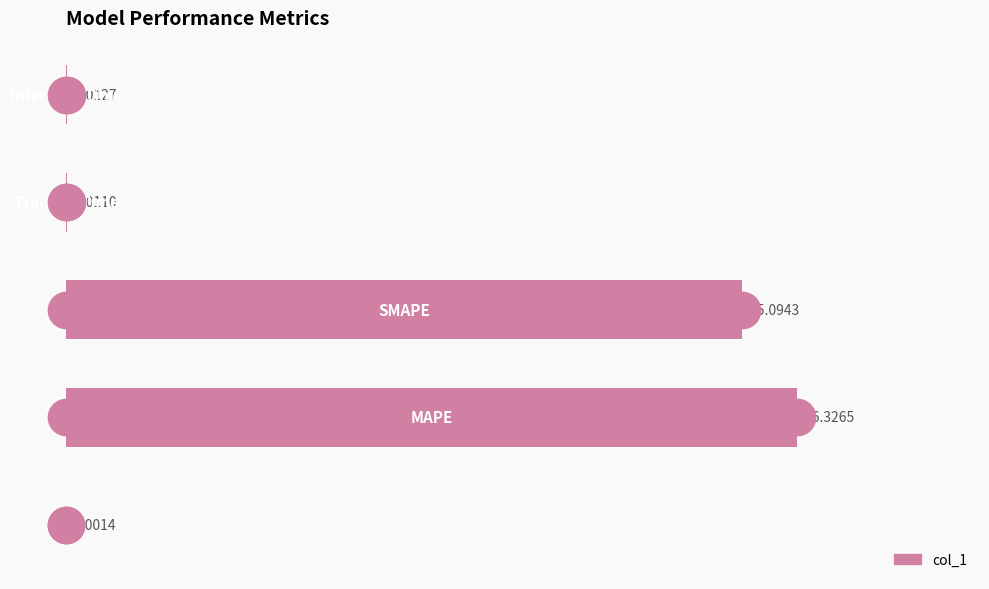

What is the sum of all values?

31.4